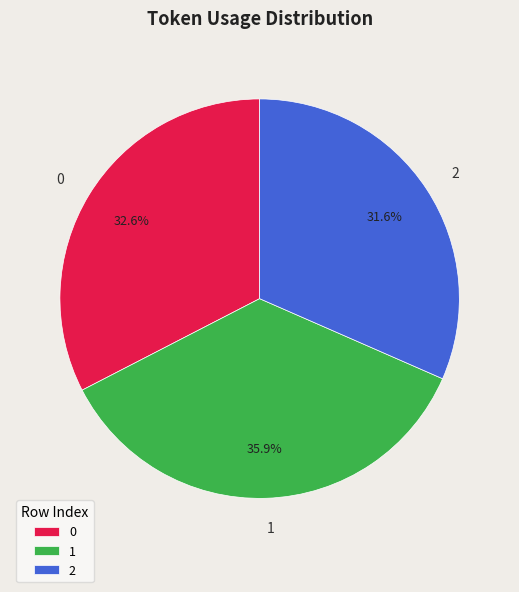

What is the ratio of the value at 1 to the value at 0?

1.1